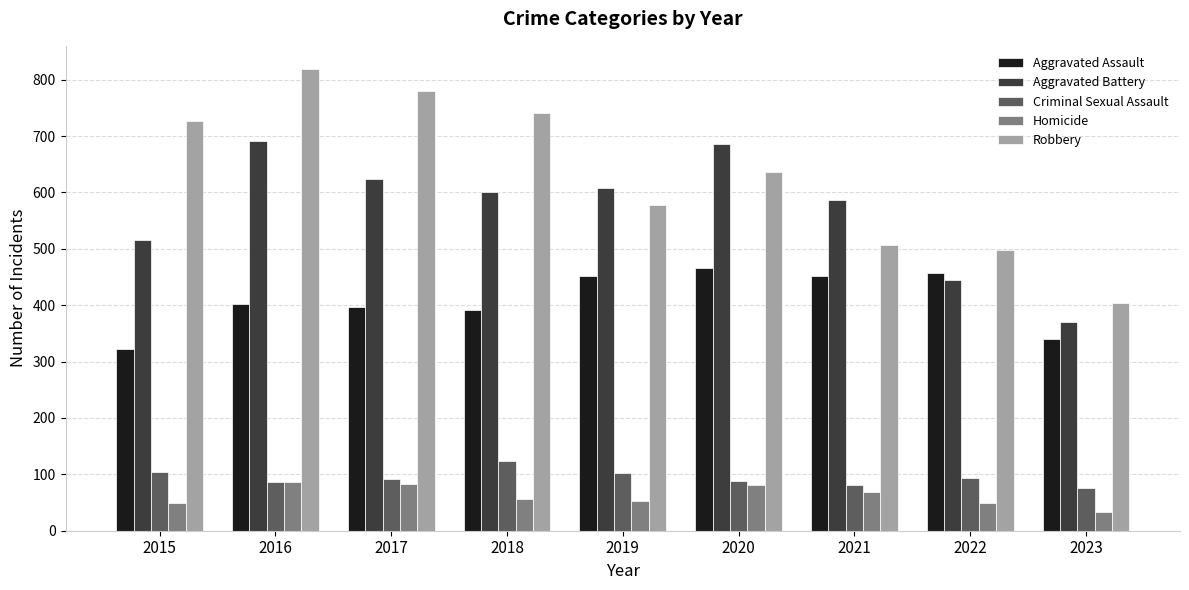

Which series has the widest spread of values?

Robbery